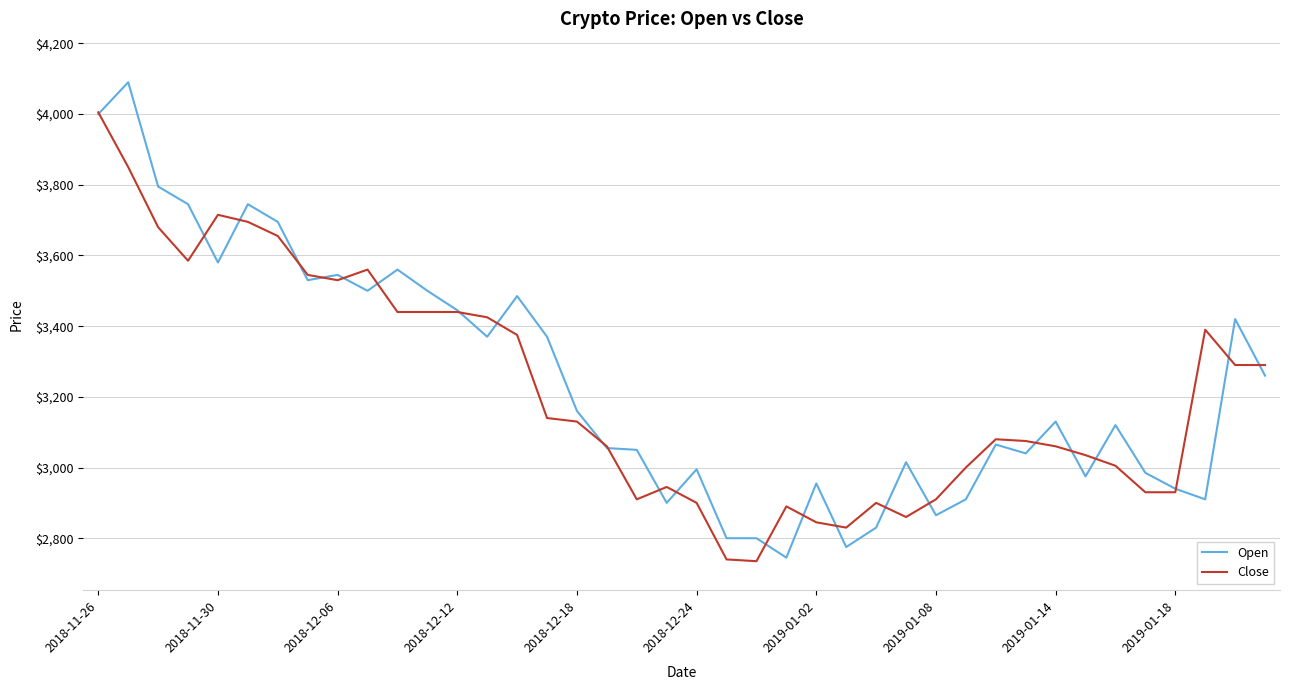

Which series has the widest spread of values?

Open